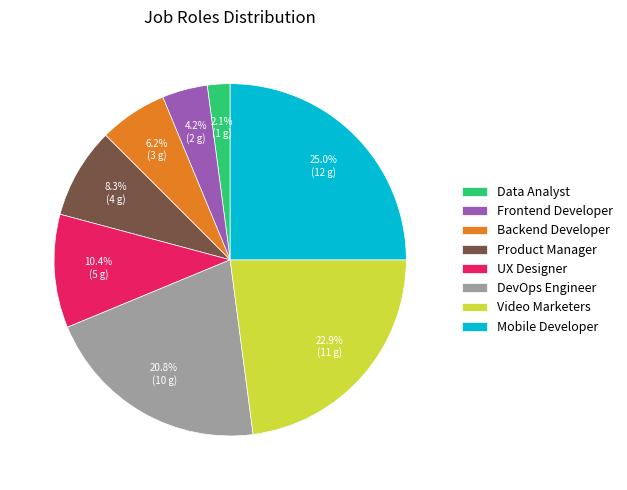

The Product Manager slice represents 8% of the pie. True or false?

True